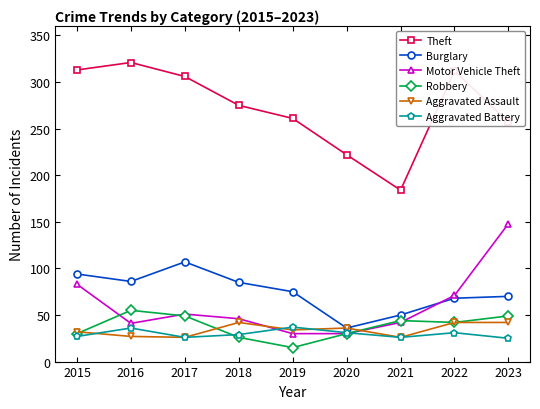

Is it true that Robbery equals 71 at 2023?

False